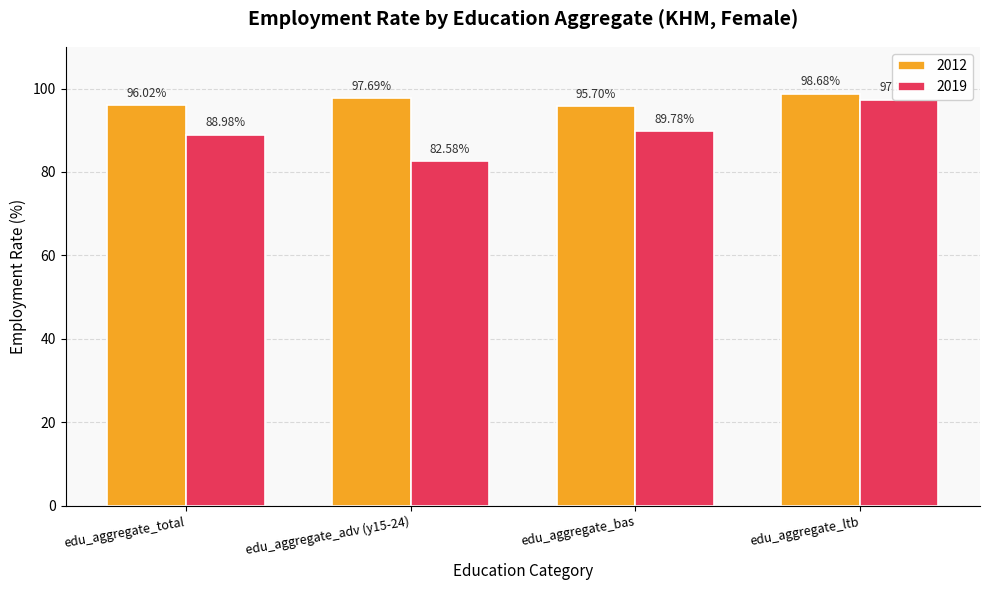

Which category has the lowest value in the 2019 series?

edu_aggregate_adv (y15-24)